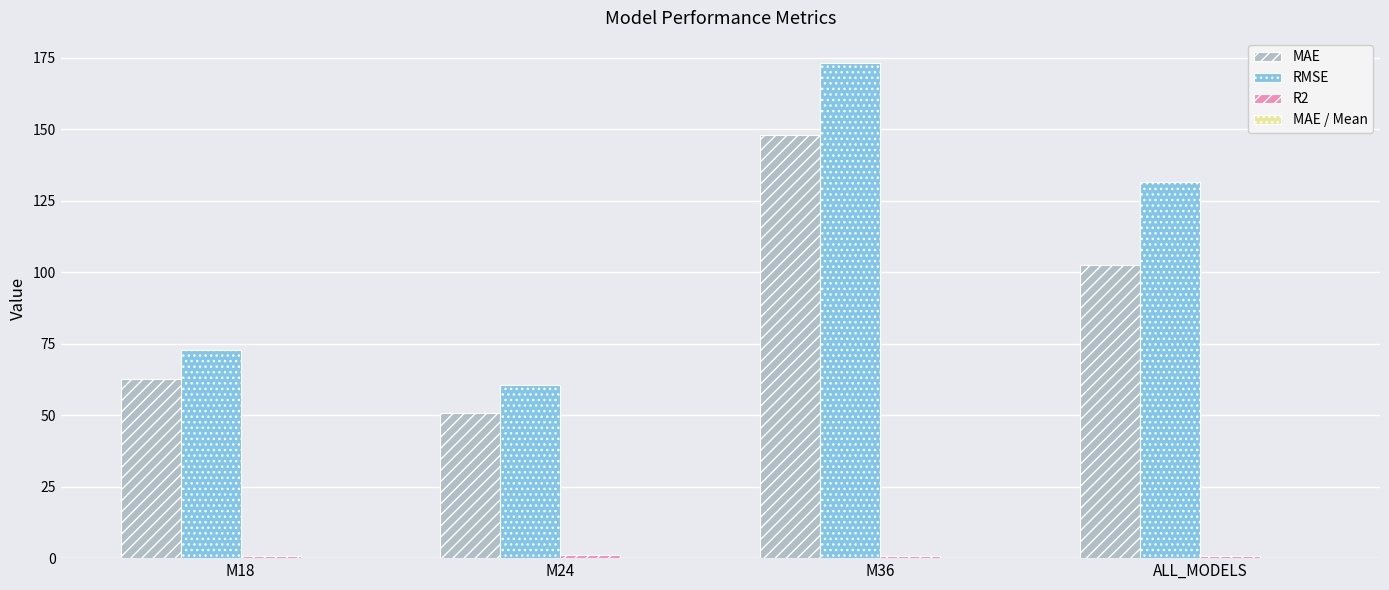

What is the sum of all RMSE values?

438.3